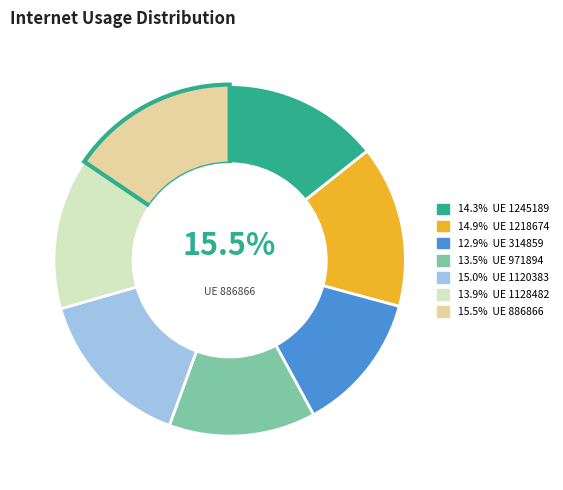

True or false: 886866 accounts for 2% of the total.

False